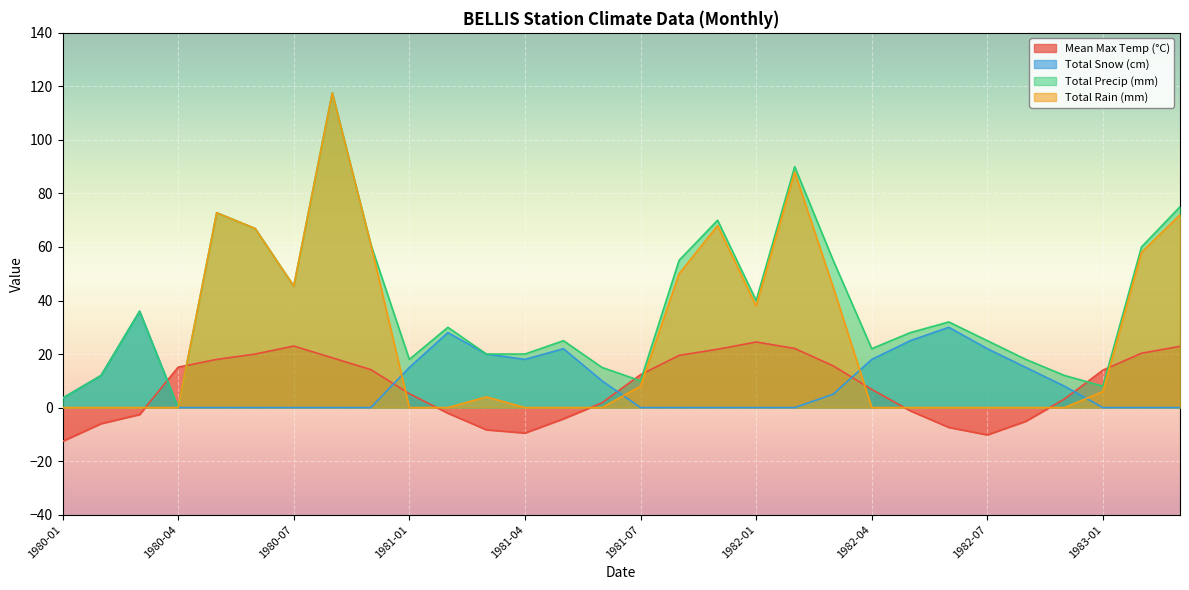

Where is the first local maximum for Mean Max Temp (°C)?

1980-07